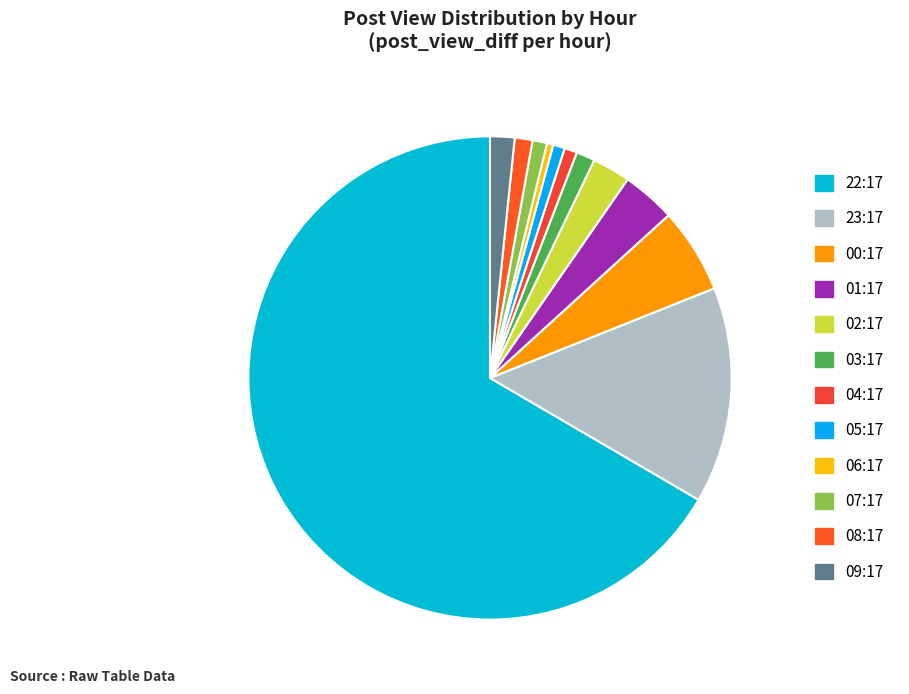

How many segments does this pie chart have?

12